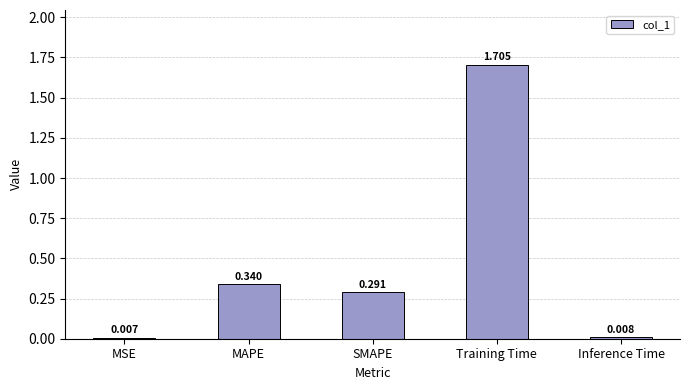

At which category does the chart reach its peak across all series?

Training Time